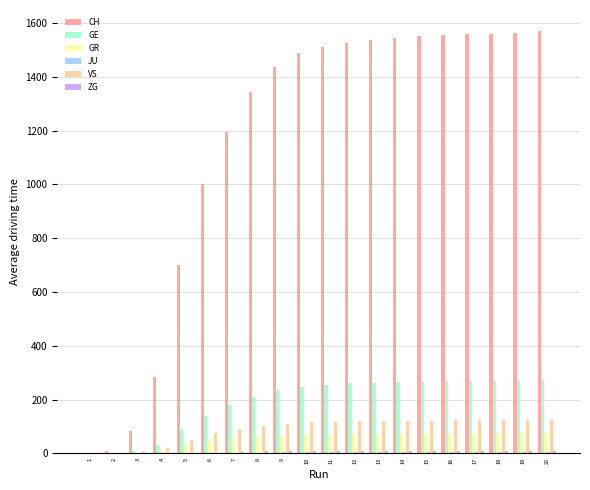

What is the maximum value for GE?

272